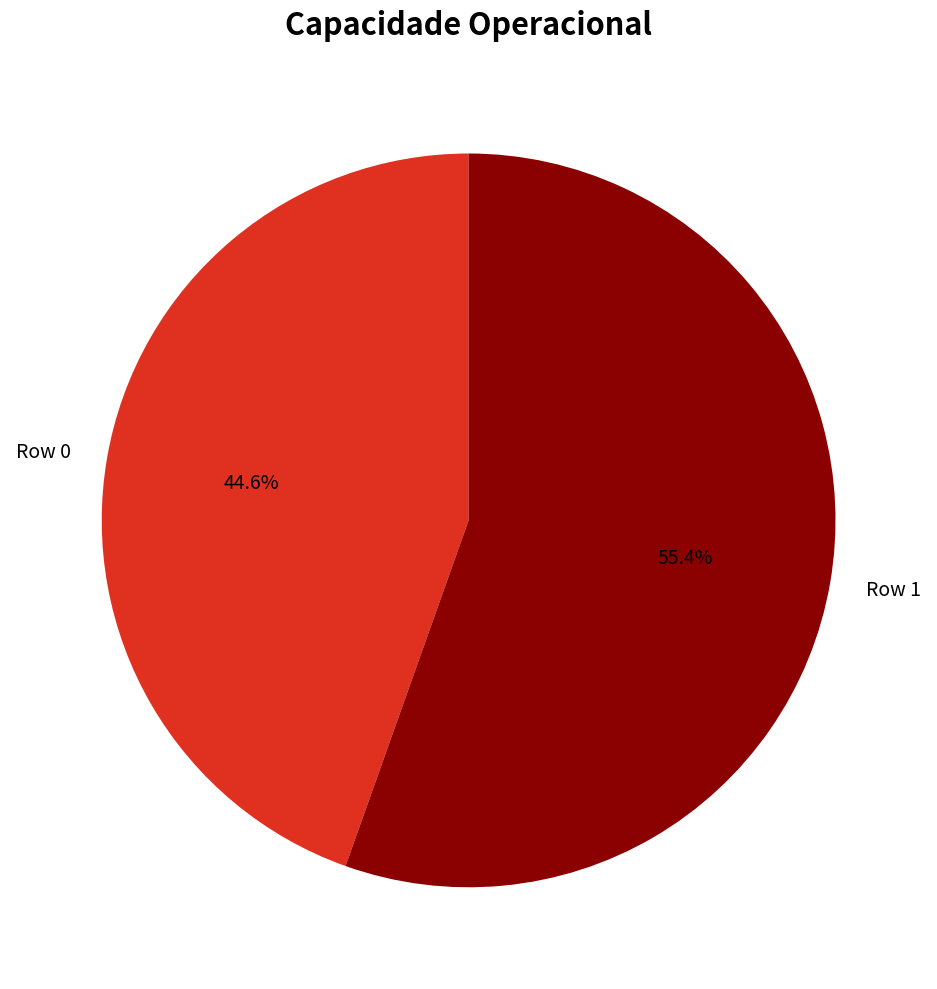

The Row 1 slice represents 55% of the pie. True or false?

True